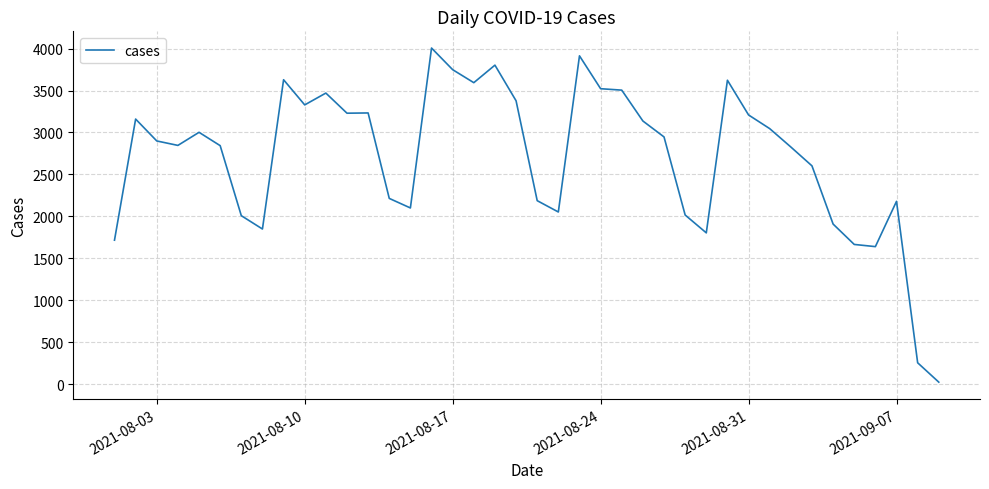

What is the difference between the maximum and minimum values?

3984